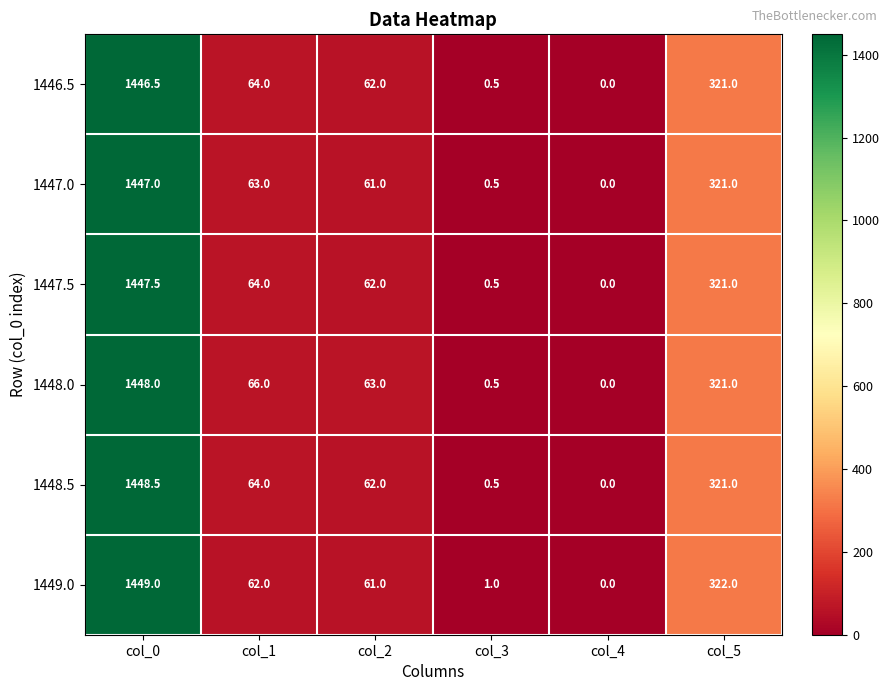

What is the difference between the 1447.0 values at col_2 and col_3?

60.5